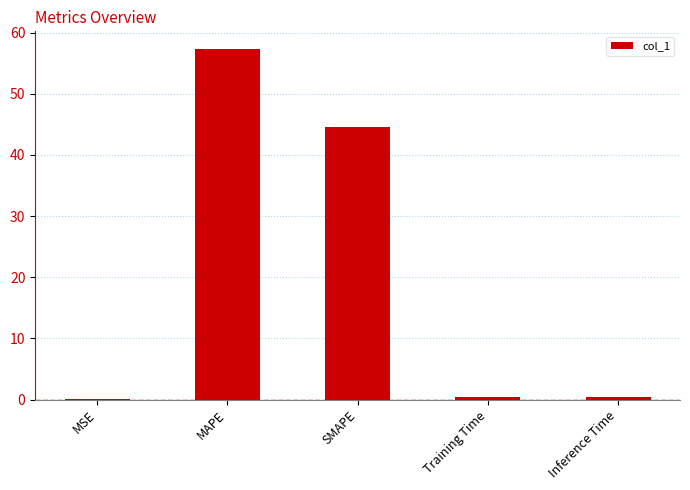

What is the greatest value displayed?

57.4